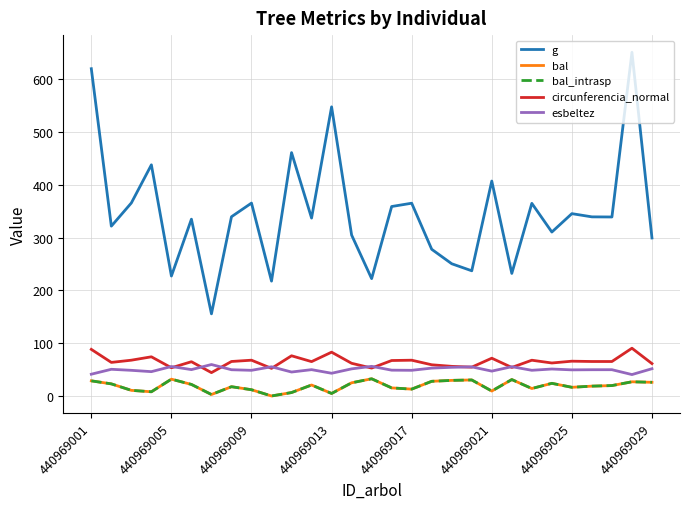

Is this an area chart (filled region under the line)?

No